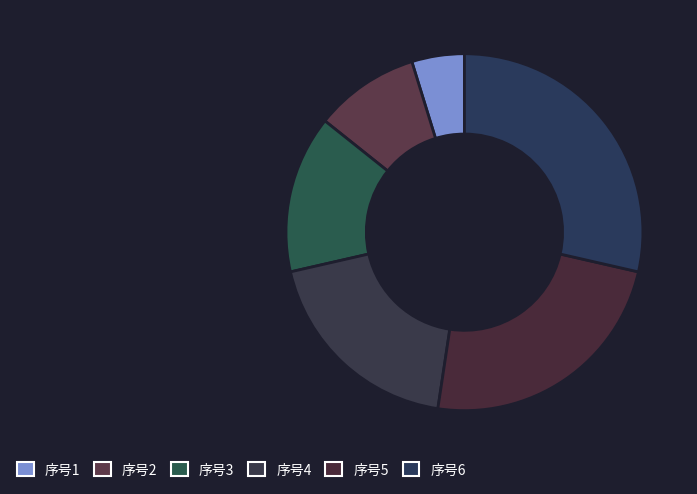

Count the number of slices in the pie.

6